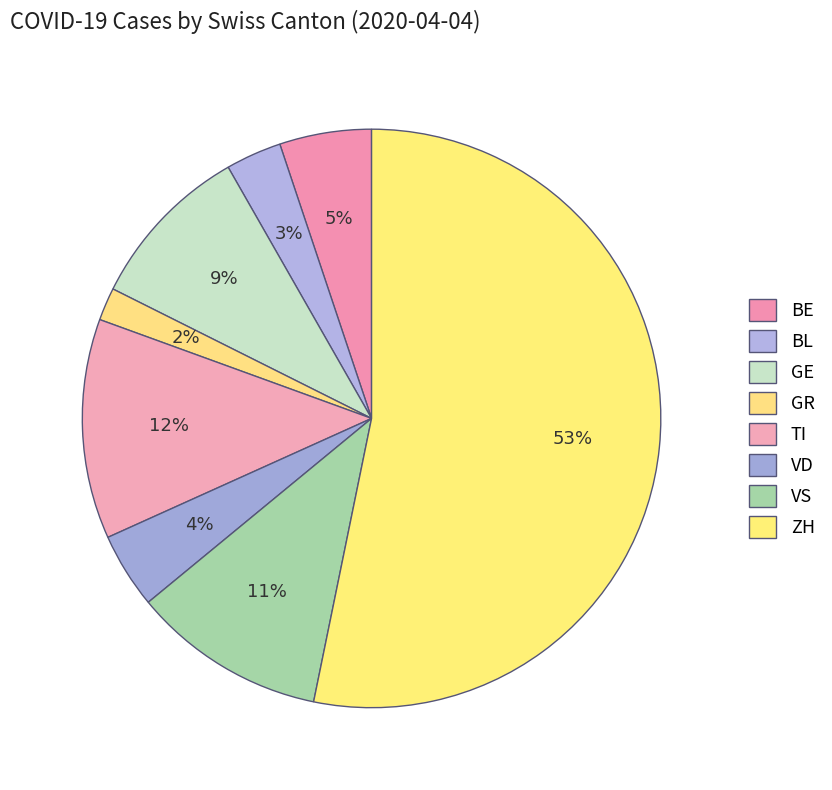

Count the number of slices in the pie.

8